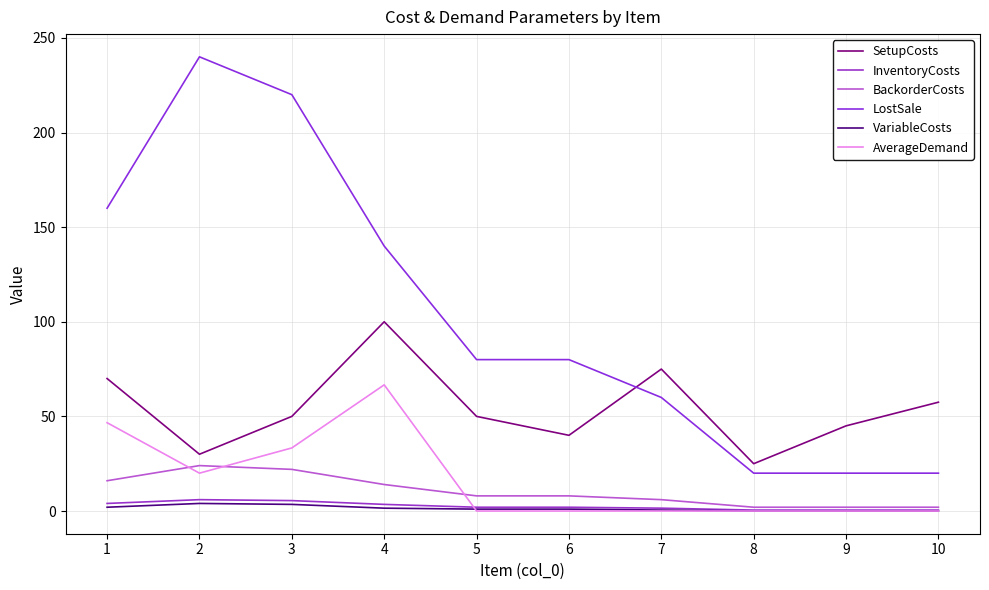

What is the spread (max minus min) of values at 1?

158.0